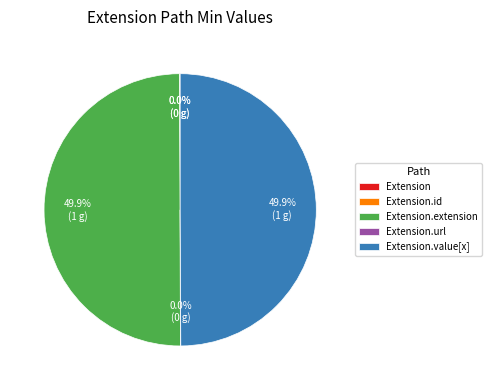

What is the change in value from Extension.id to Extension.value[x]?

+1